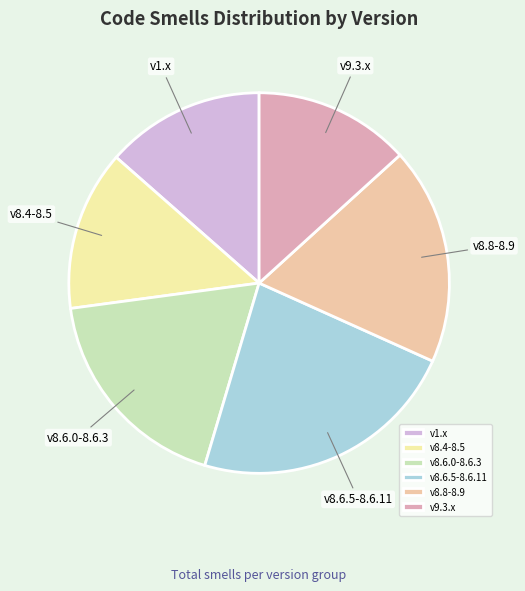

Combined, do v8.4-8.5 and v8.8-8.9 account for over 50%?

No